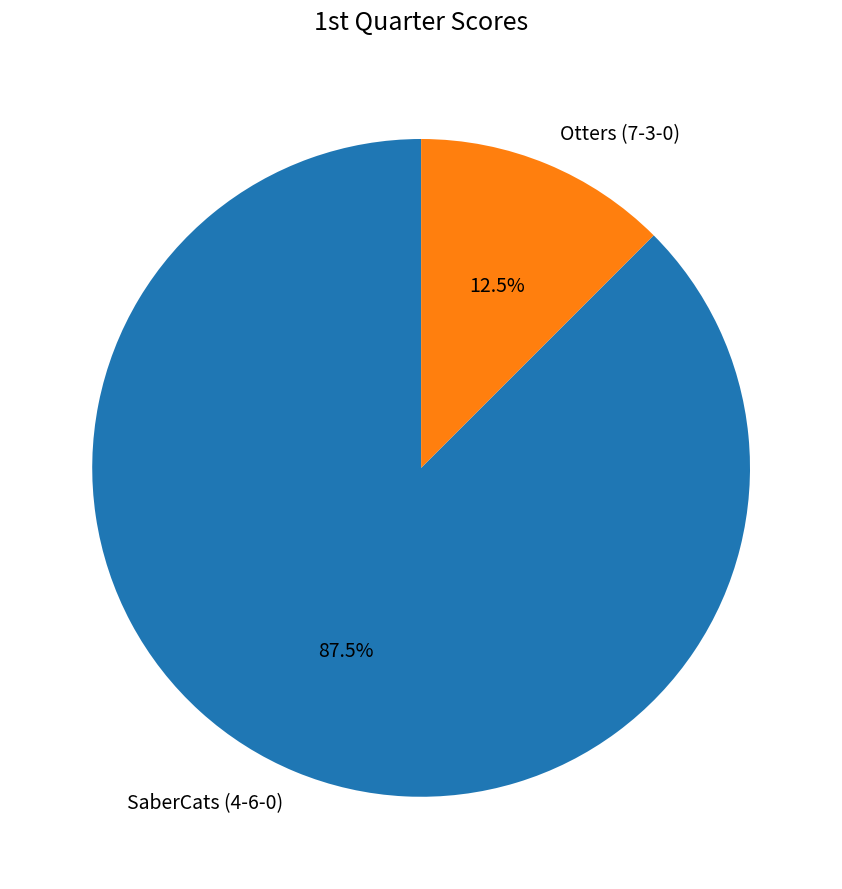

Rank the categories by value from highest to lowest.

SaberCats (4-6-0), Otters (7-3-0)